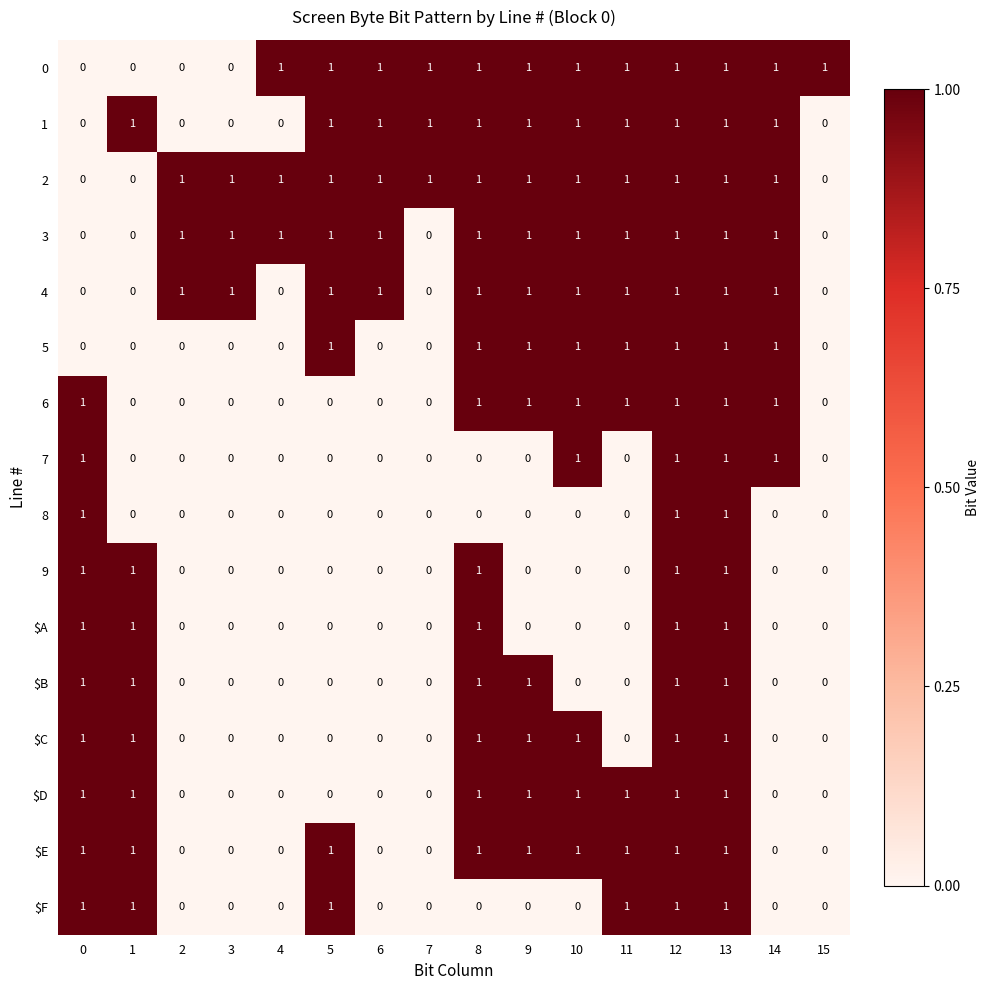

At how many categories does at least one series exceed 0?

16